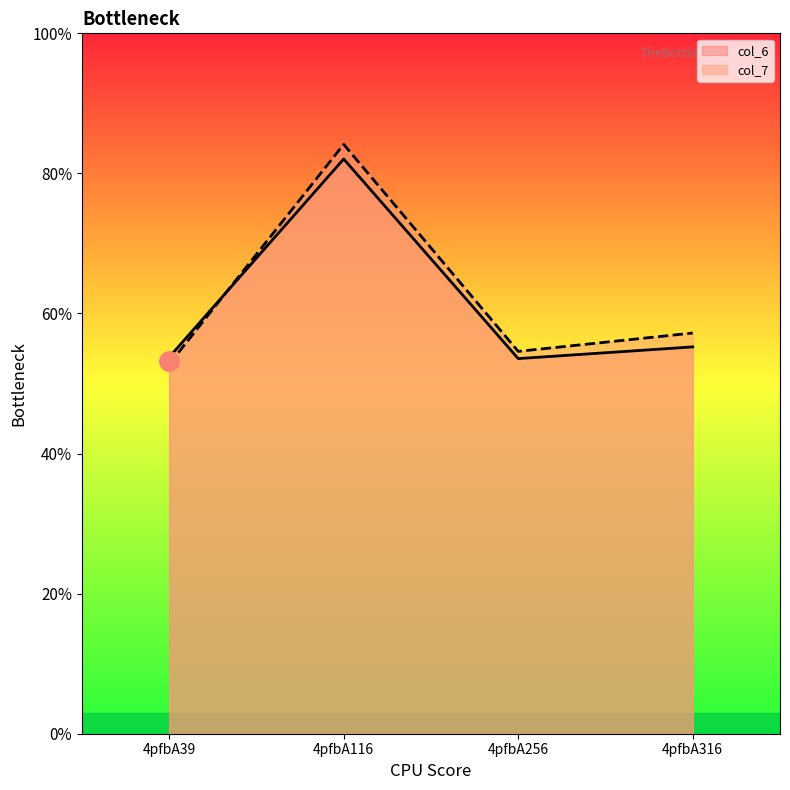

At which label does col_6 reach its minimum?

4pfbA256